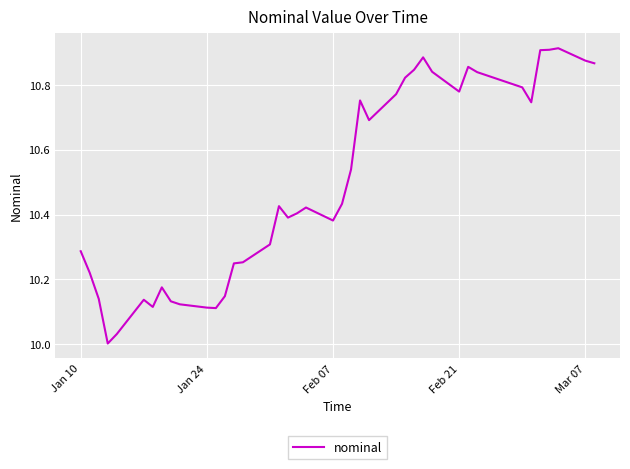

What is the difference between the maximum and minimum values?

0.9